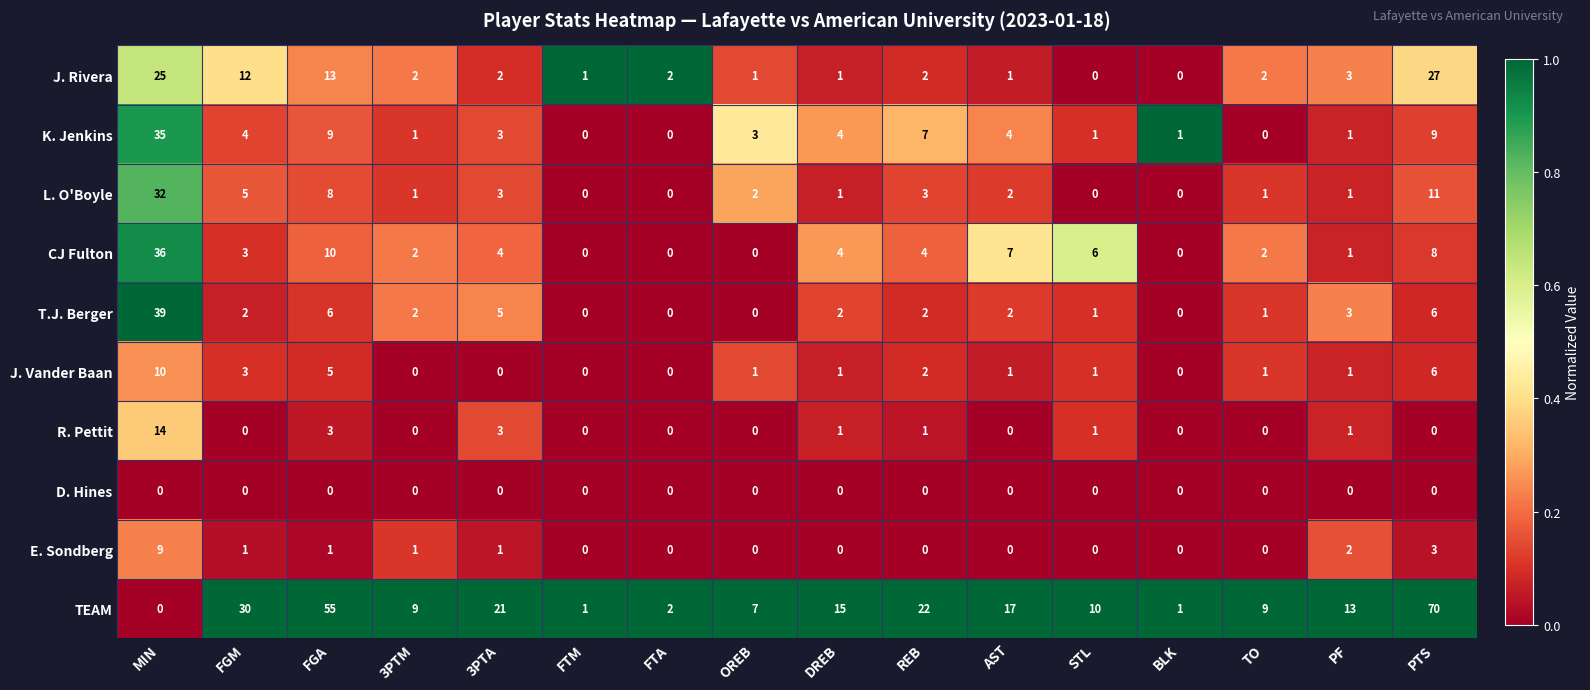

What is the difference between the L. O'Boyle values at FTA and 3PTA?

3